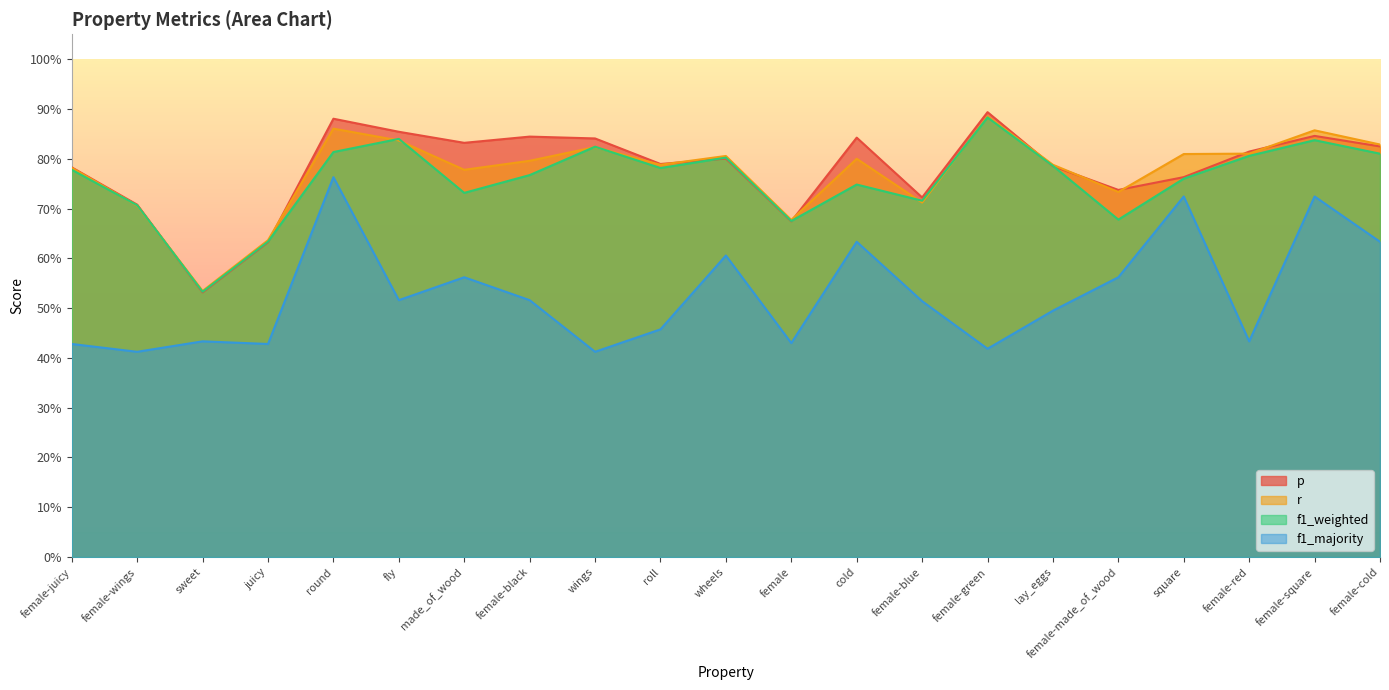

What is the total value across all series at juicy?

2.3